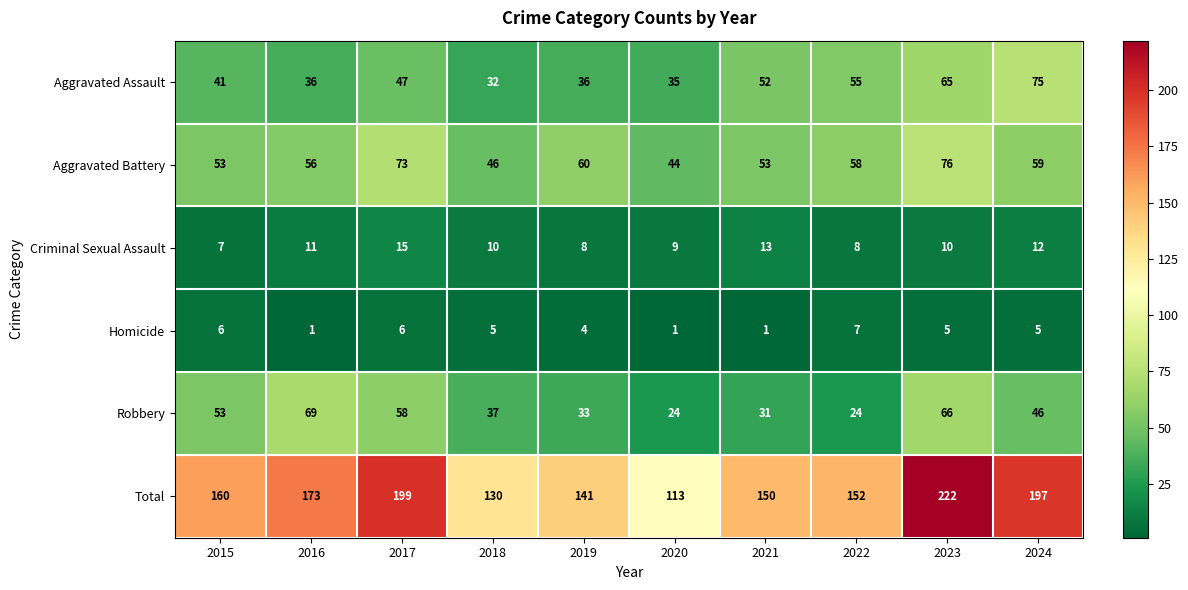

Which series changed the most between 2017 and 2019?

Total